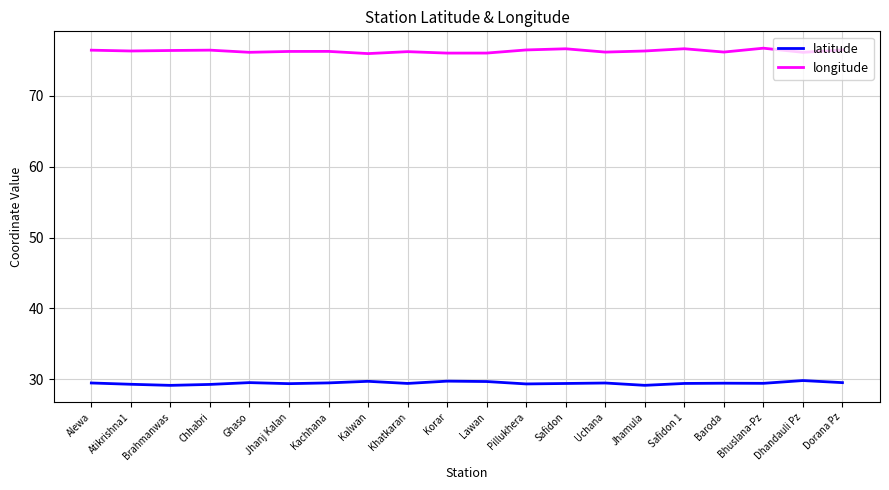

Read the latitude value at Kalwan.

29.7